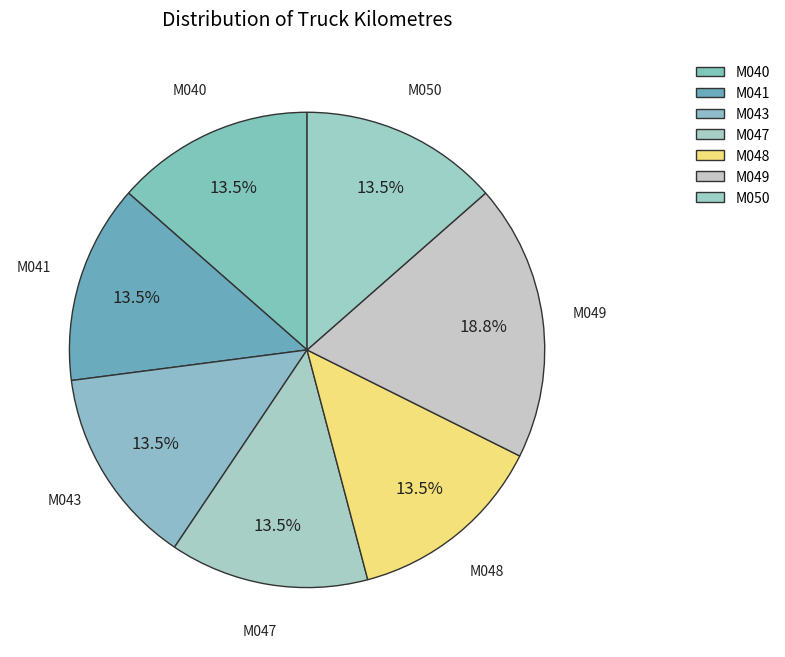

How many slices are in this pie chart?

7